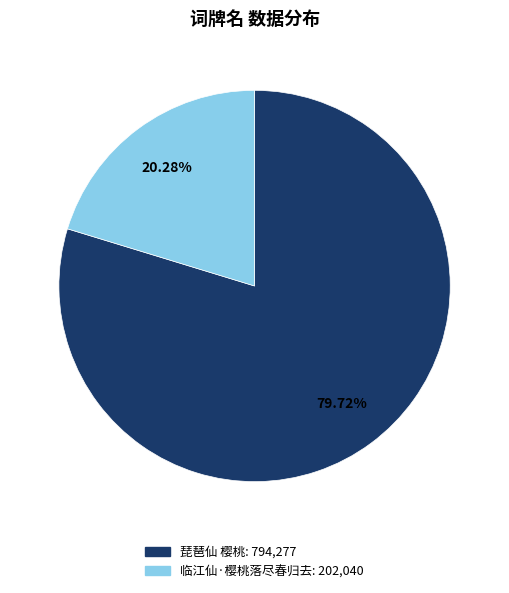

To the nearest percent, what is the combined percentage of 琵琶仙 樱桃 and 临江仙·樱桃落尽春归去?

100%